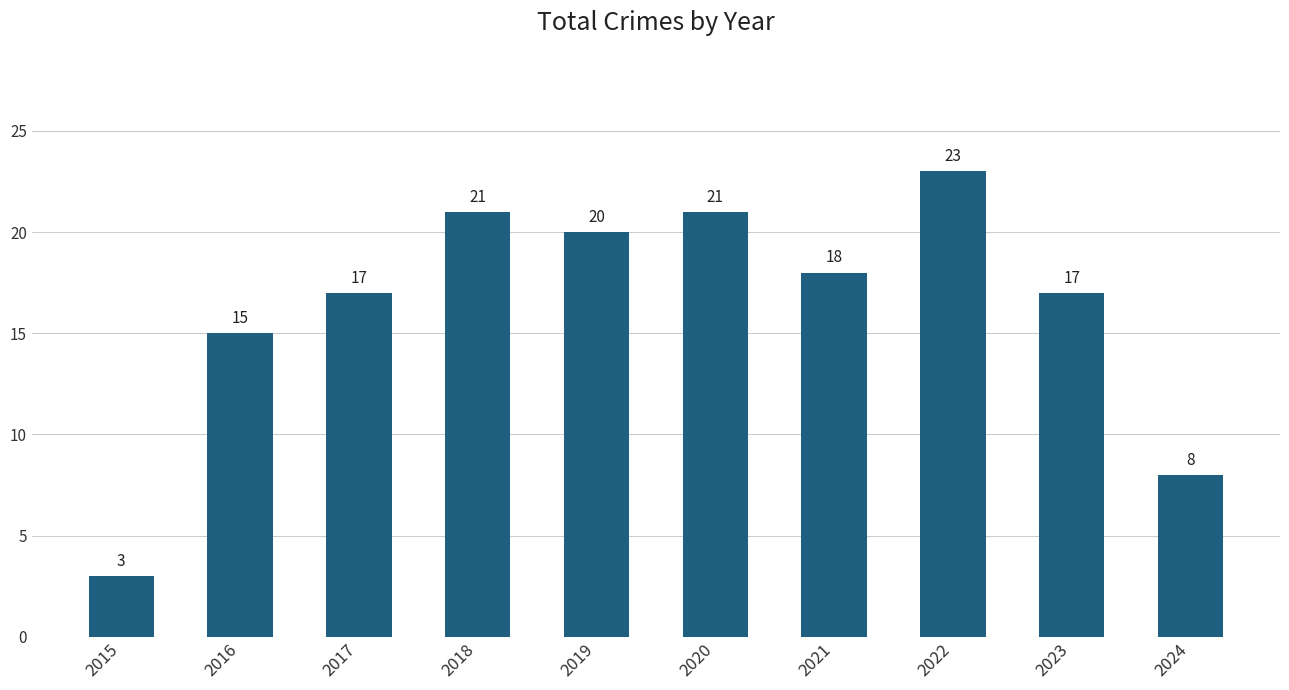

Which category has the lowest value across all series?

2015